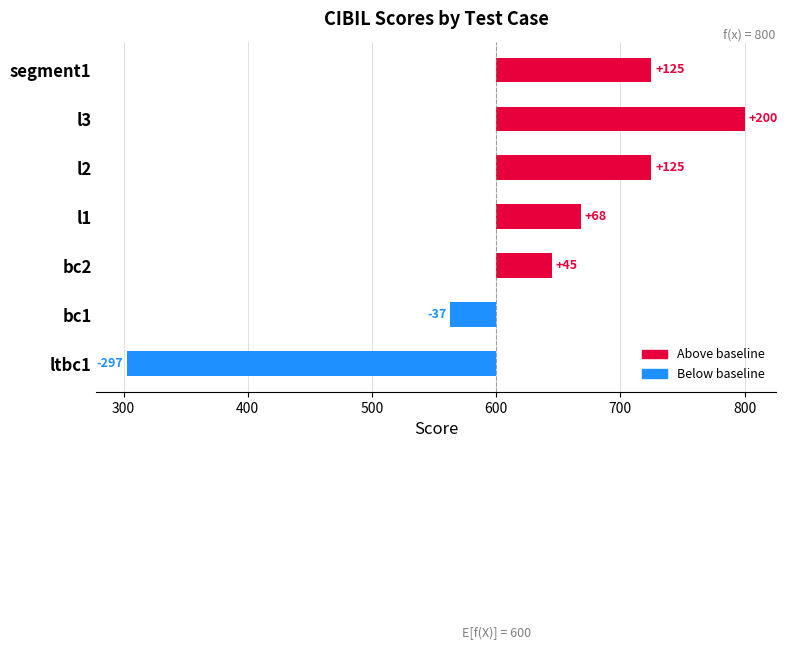

What is the difference between the second highest and minimum values?

422